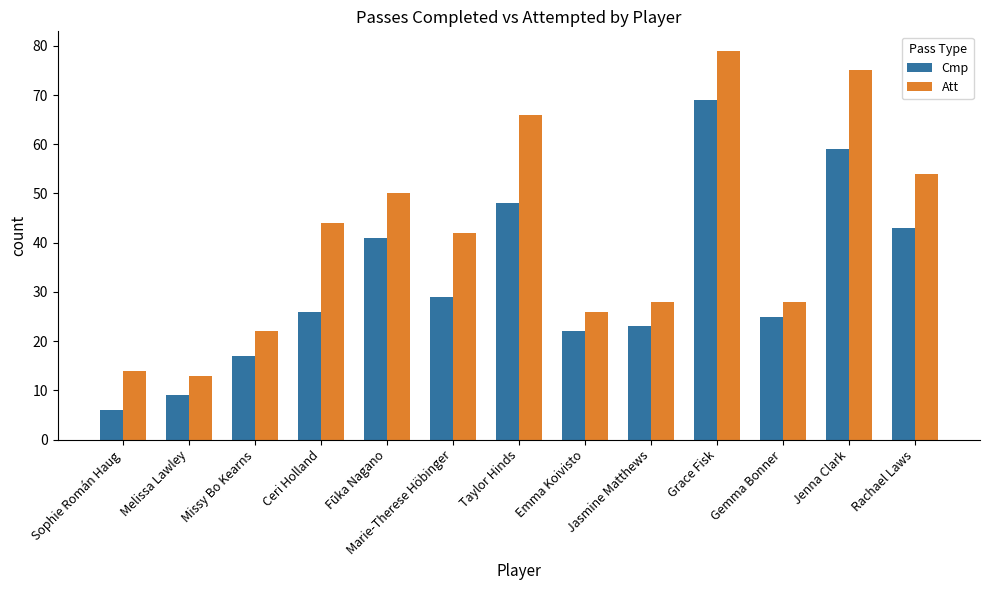

Which category has the lowest value across all series?

Sophie Román Haug